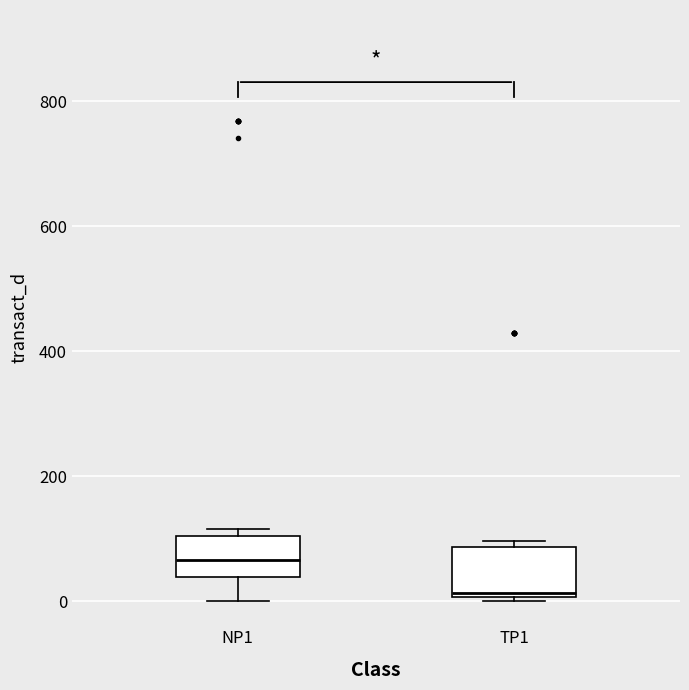

Where does the lower whisker of the box for NP1 end on the y-axis? The values are not printed on the chart, so give them approximately, as read against the axis.

0